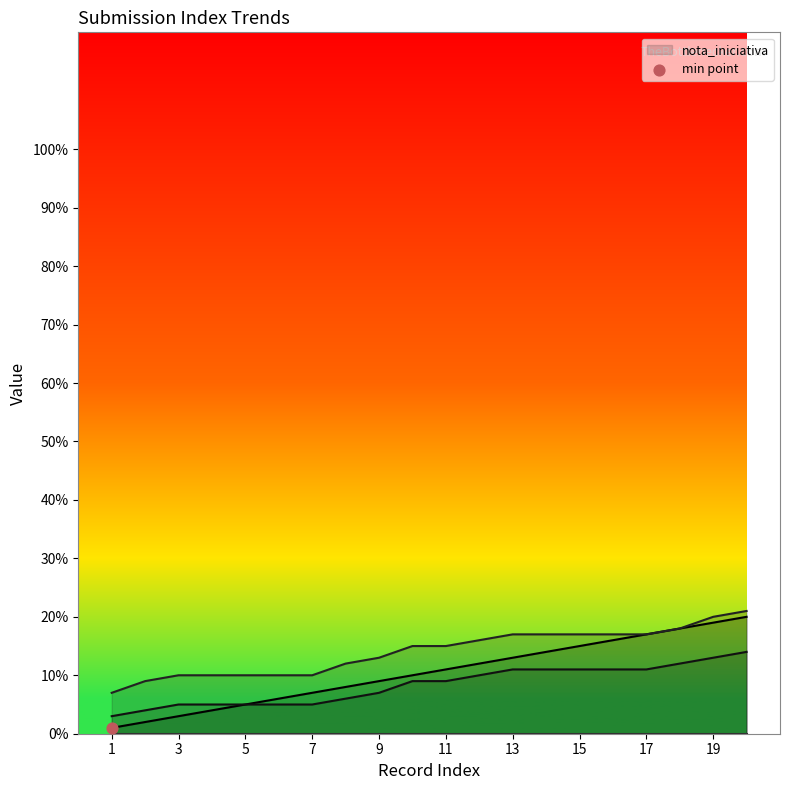

At how many categories does at least one series exceed 11?

13